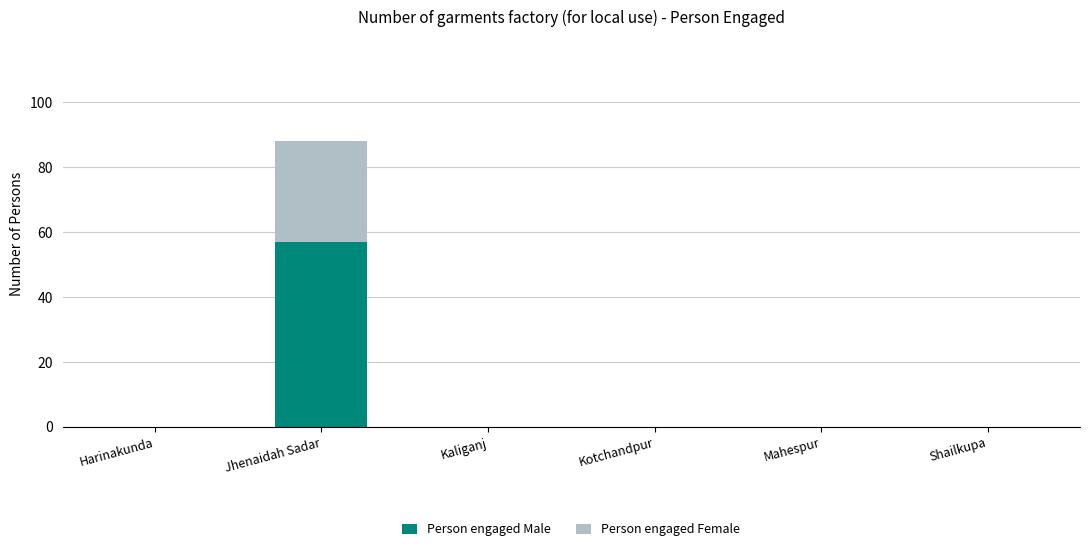

Does the chart contain stacked bars?

Yes